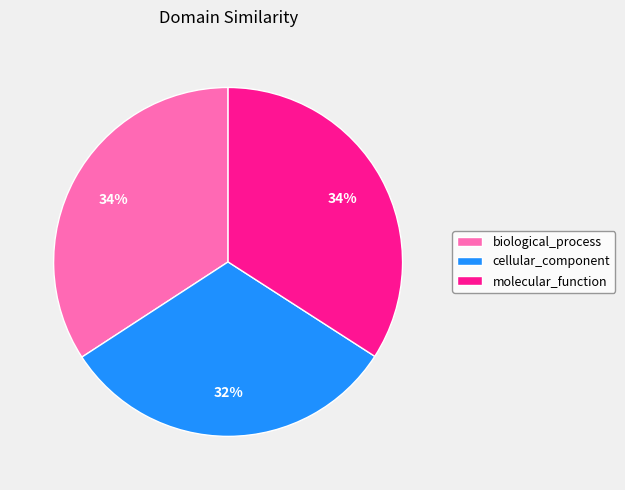

Is the sum of biological_process and molecular_function greater than half?

Yes